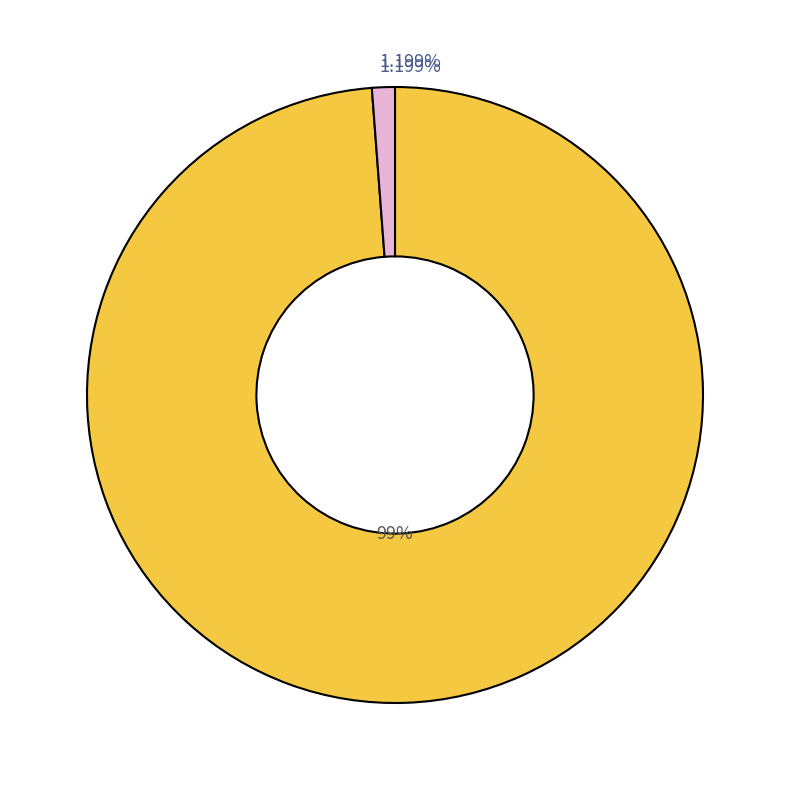

Between countCurrent and countDied, which is larger?

countDied